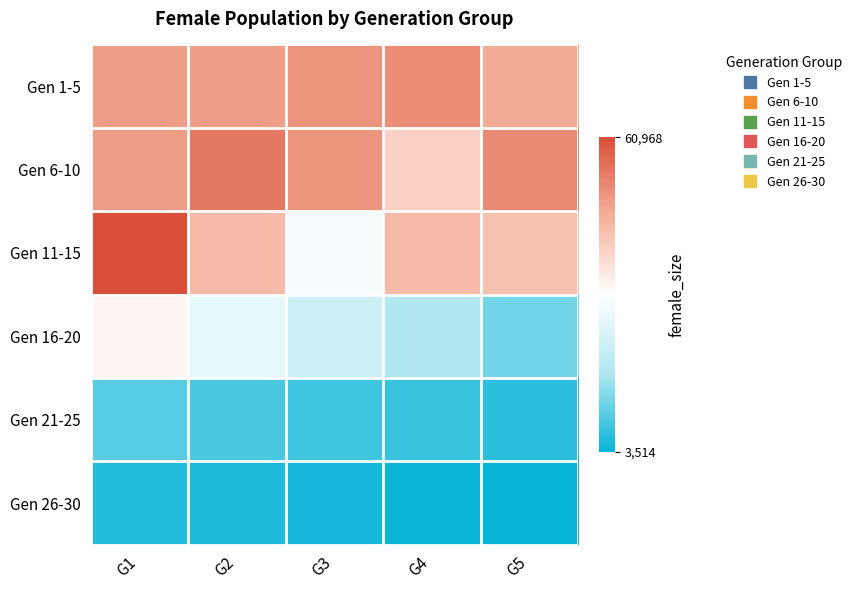

Which category has the lowest value across all series?

G5